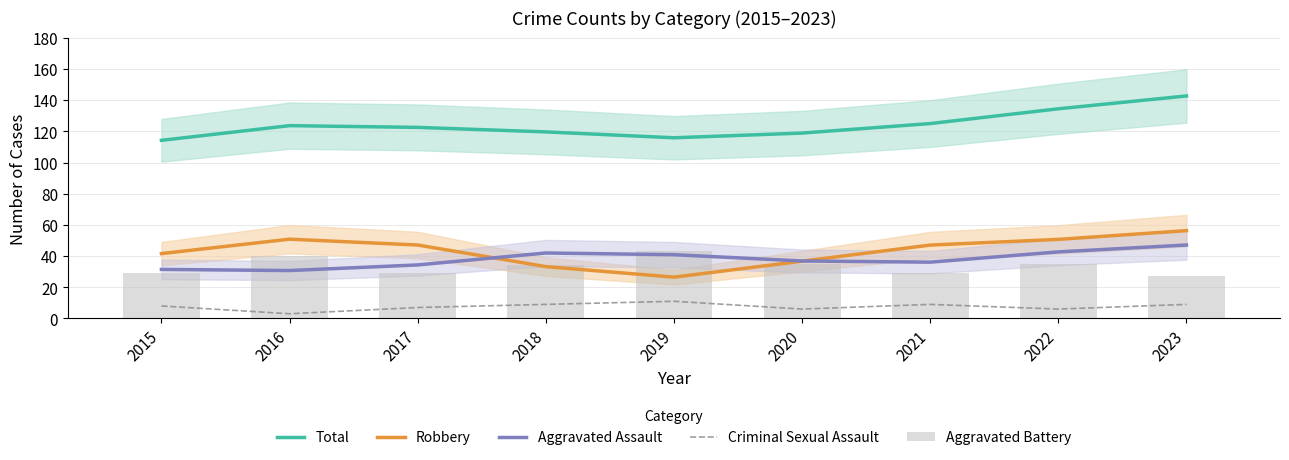

Is the value of Criminal Sexual Assault at 2023 greater than the value of Aggravated Battery at 2022?

No